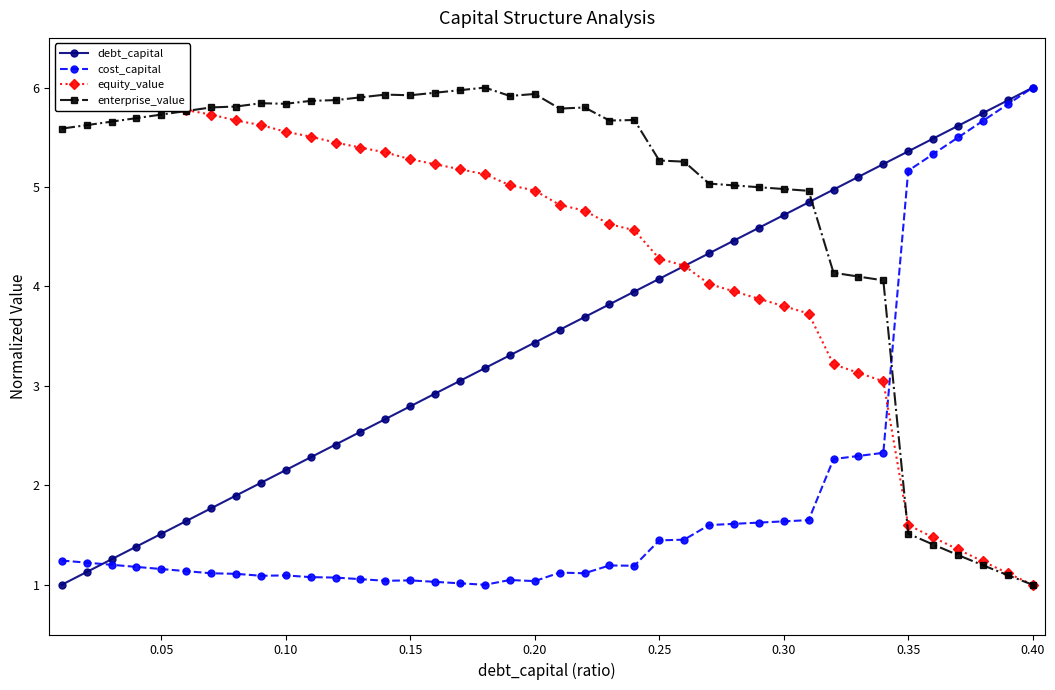

How many times do debt_capital and enterprise_value cross each other?

1